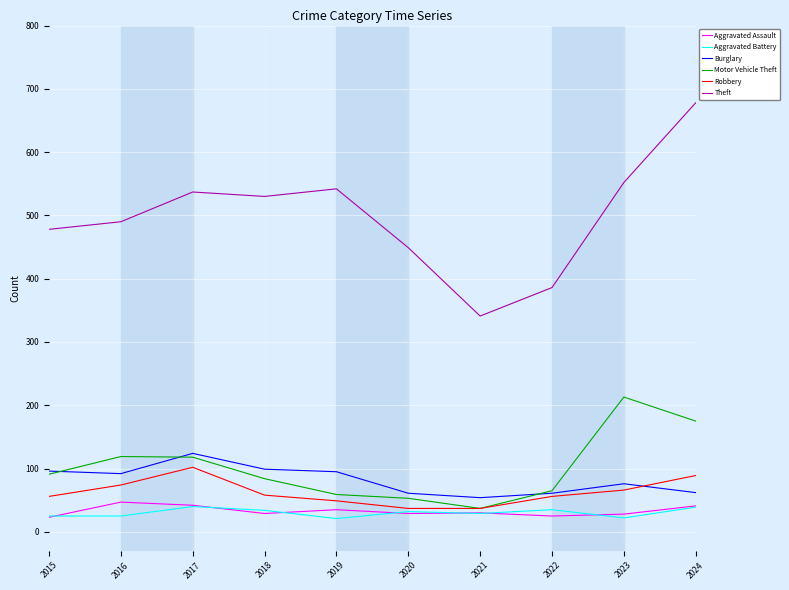

What is the difference between the highest and lowest values at 2019?

521